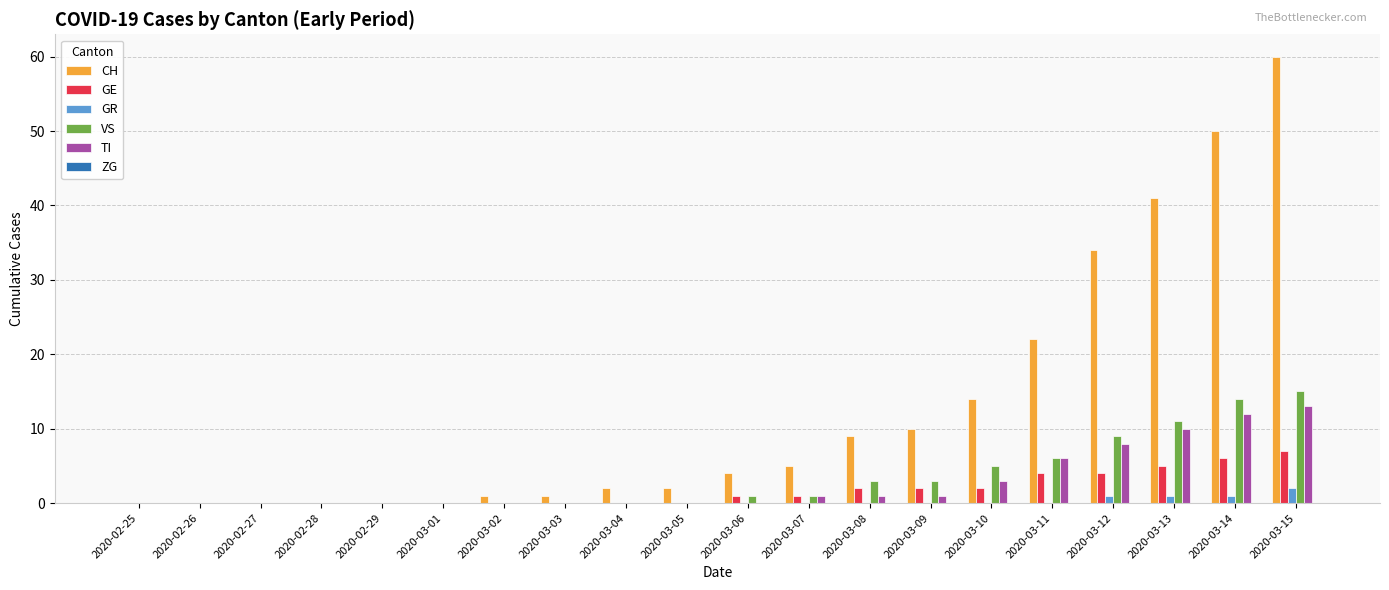

Does the chart contain stacked bars?

No